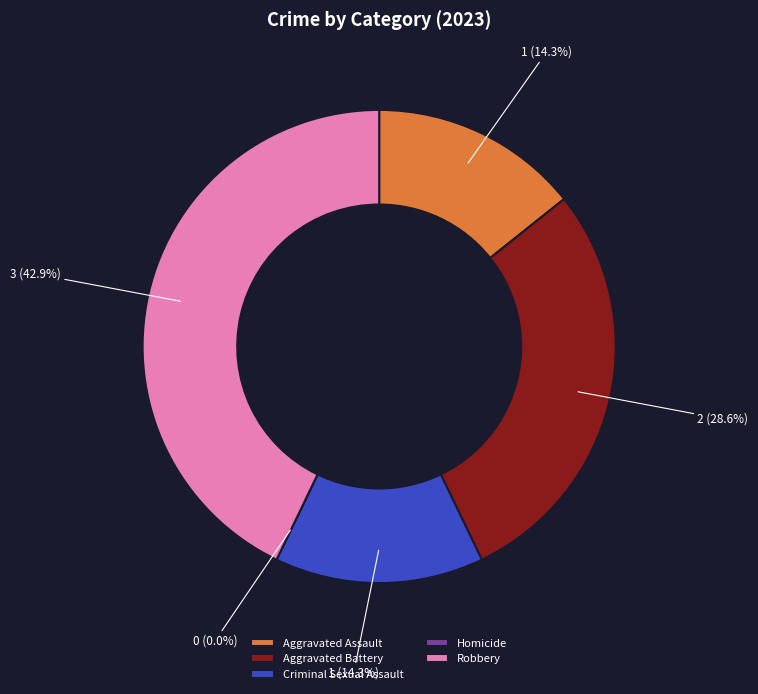

To the nearest percent, what is the average slice percentage?

20%